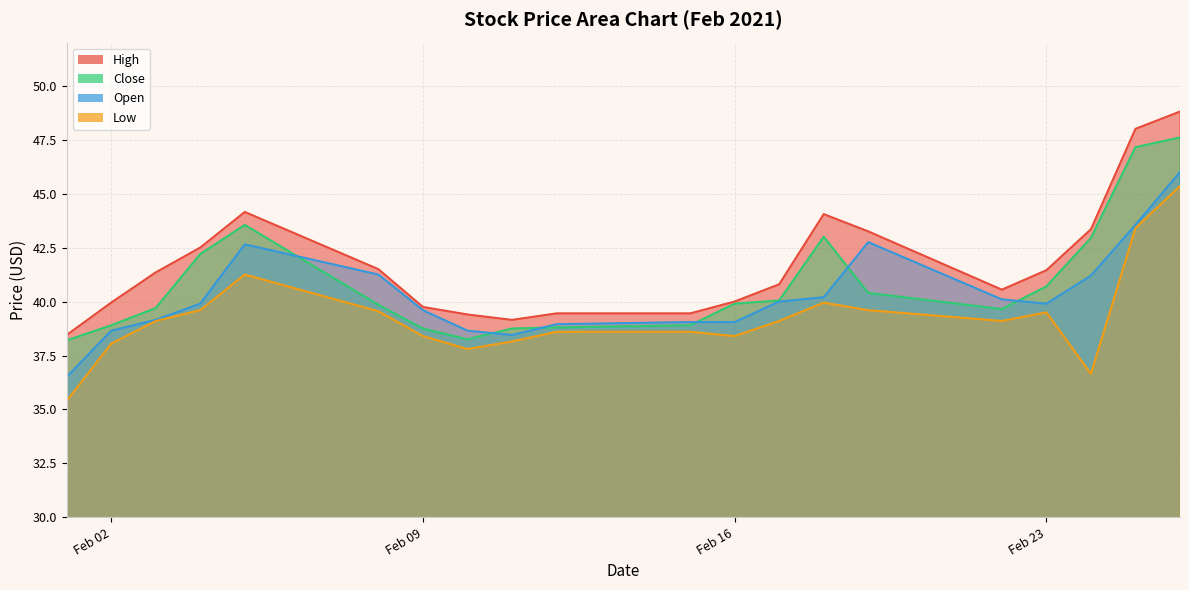

At which category is the sum across all series the highest?

2021-02-26